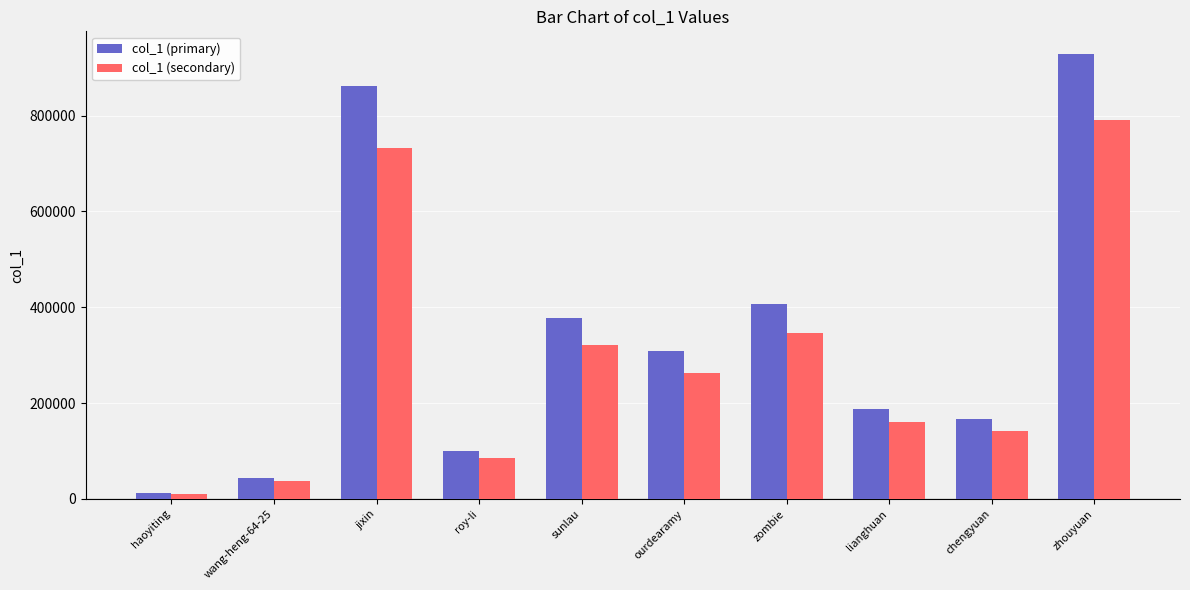

What is the average value of the col_1 (primary) series?

339902.3